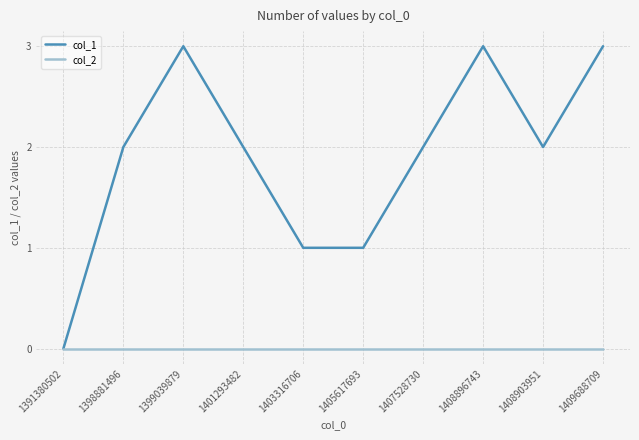

Reading left to right, what are all the values shown in this chart?

col_1: 0	2	3	2	1	1	2	3	2	3
col_2: 0	0	0	0	0	0	0	0	0	0